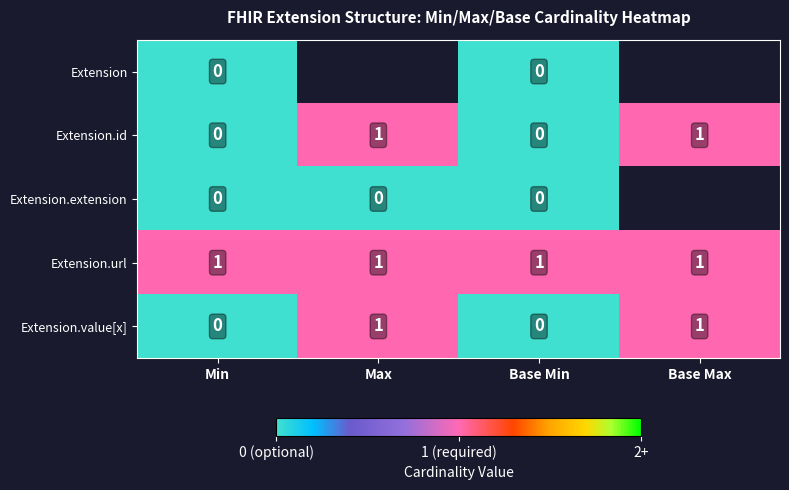

What is the sum of all Extension.url values?

4